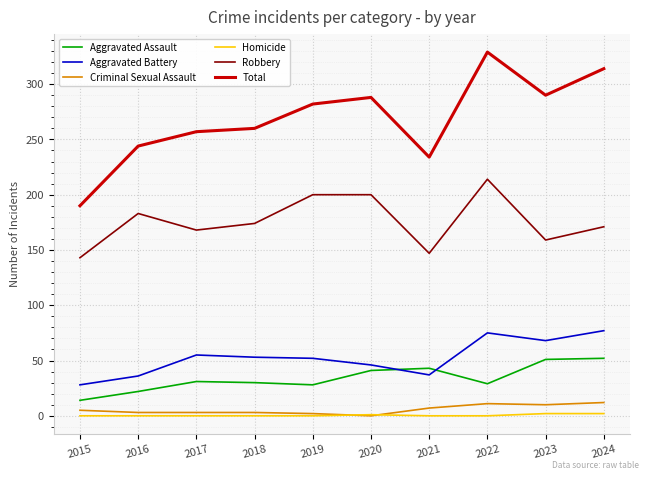

Which label corresponds to the largest value in the chart?

2022